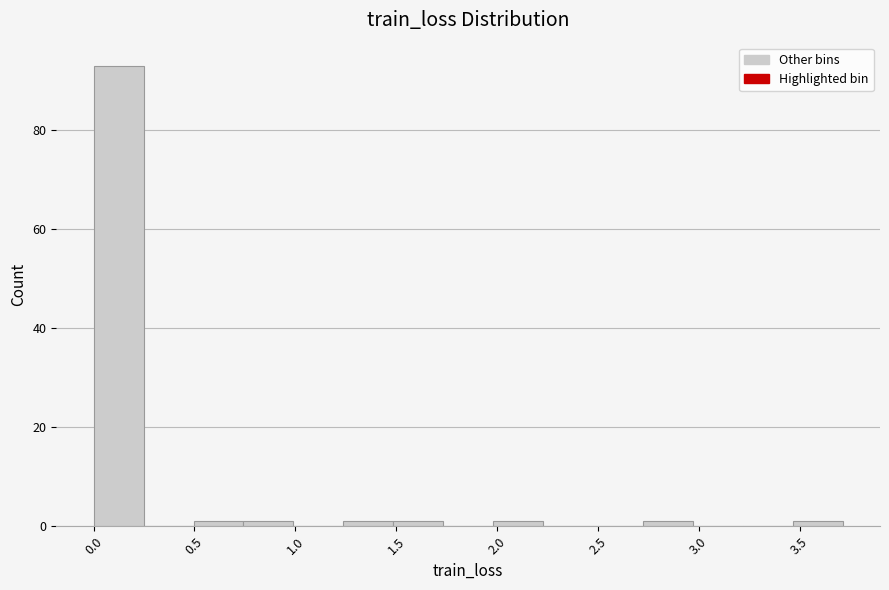

Over which range of the x-axis is the bar tallest?

0.00 to 0.25